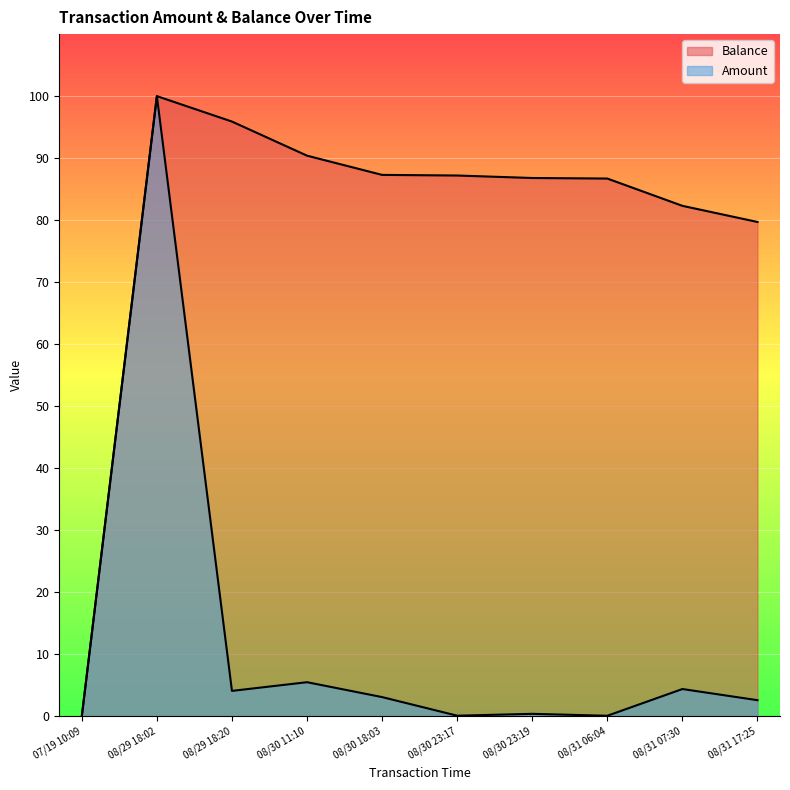

How many lines are shown in the chart?

2